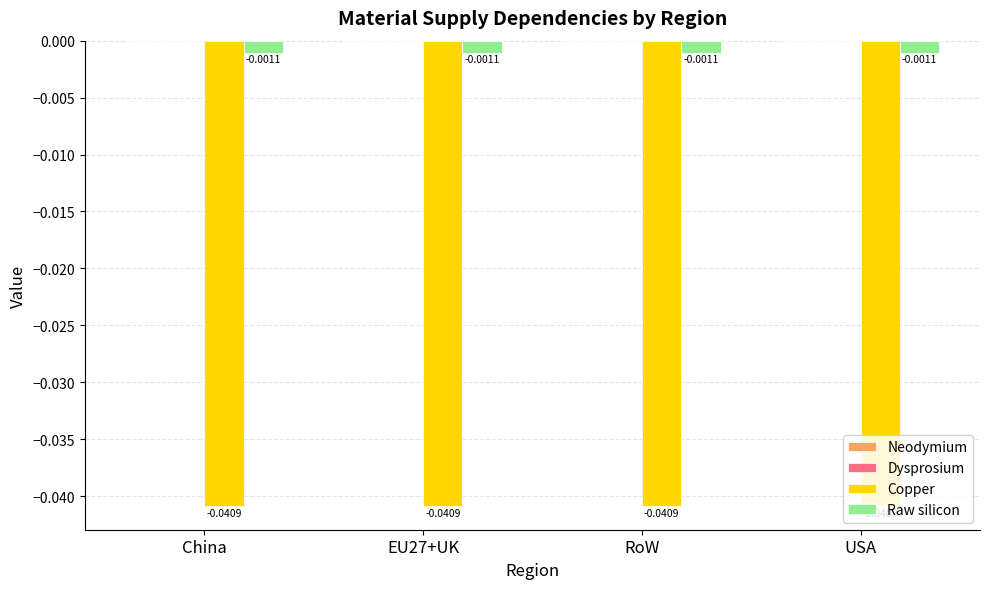

Is the value of Raw silicon at EU27+UK greater than the value of Copper at EU27+UK?

Yes